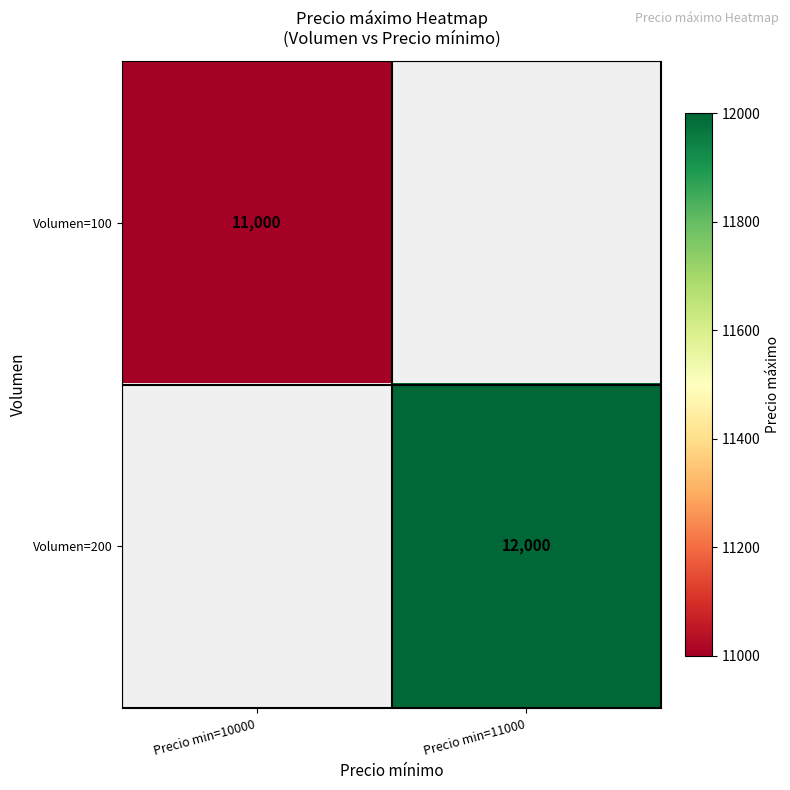

Is it true that Volumen=200 equals 12000 at Precio min=11000?

True